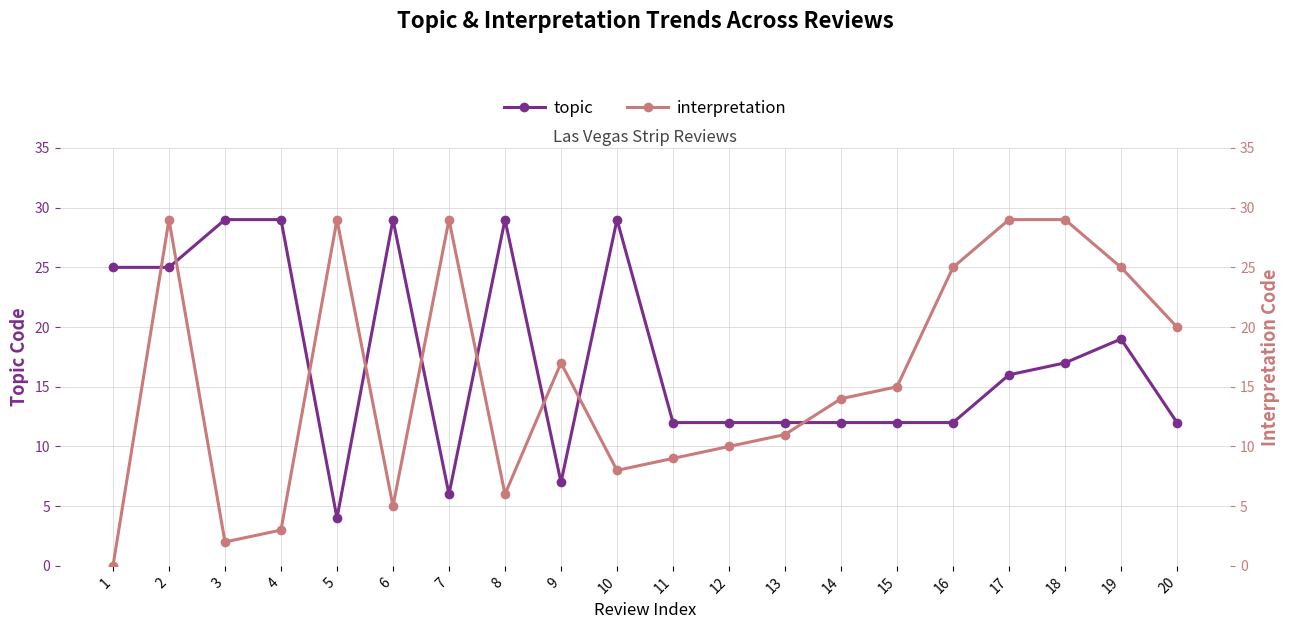

What is the total value across all series at 19?

44